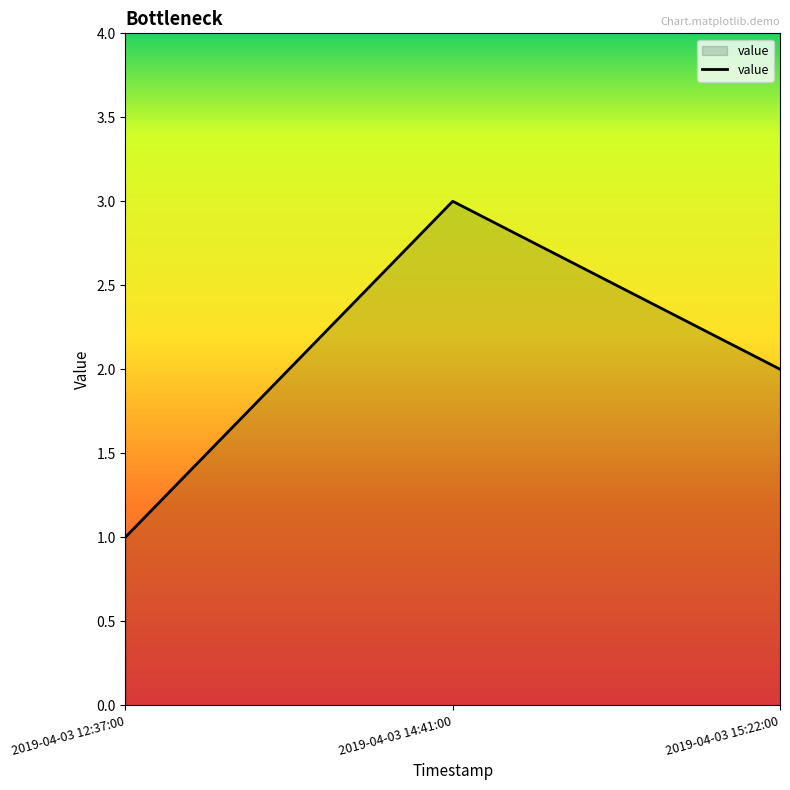

Which has a higher value, 2019-04-03 14:41:00 or 2019-04-03 15:22:00?

2019-04-03 14:41:00